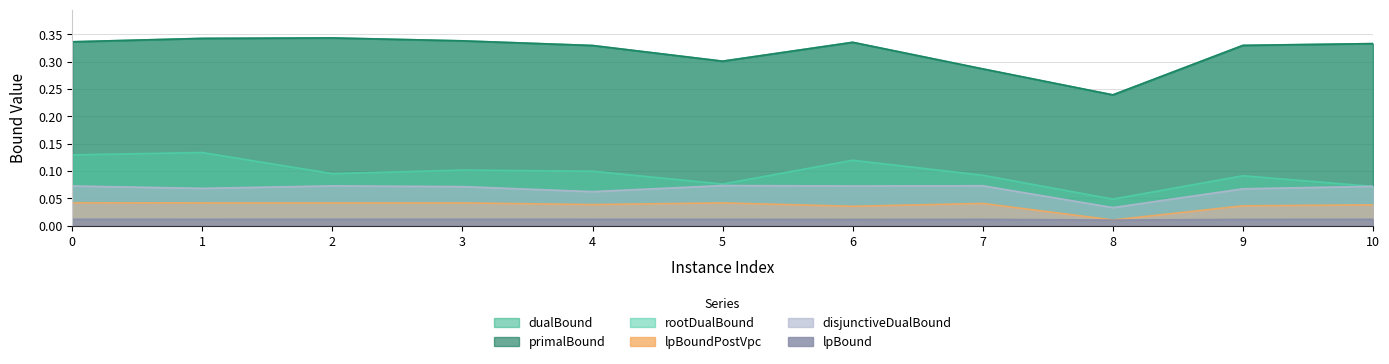

What are all the series names shown in the legend?

lpBound, disjunctiveDualBound, lpBoundPostVpc, rootDualBound, dualBound, primalBound